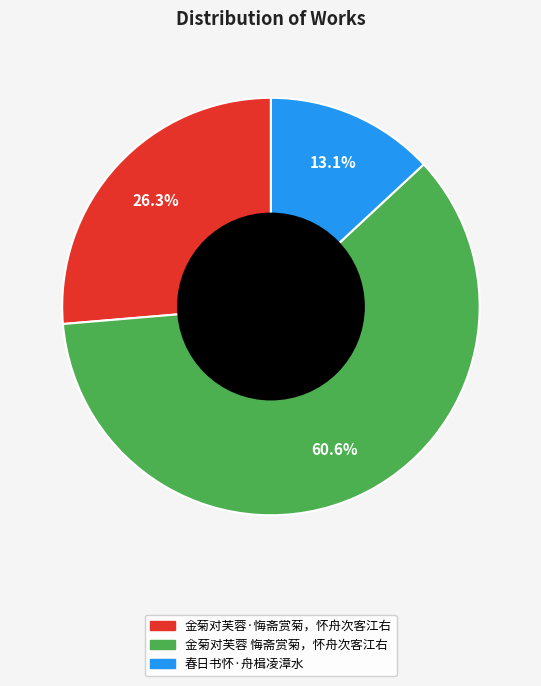

Rank the categories by value from lowest to highest.

春日书怀·舟楫凌漳水, 金菊对芙蓉·悔斋赏菊，怀舟次客江右, 金菊对芙蓉 悔斋赏菊，怀舟次客江右